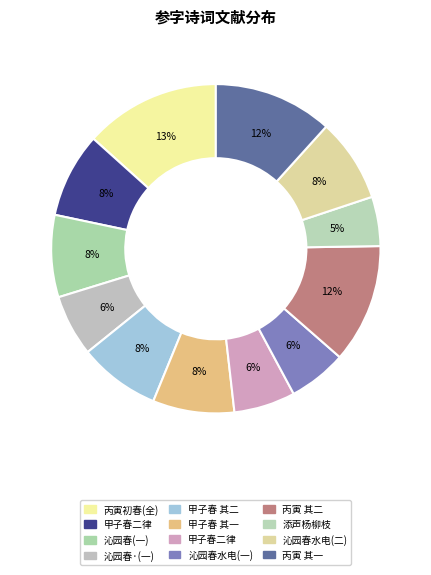

Count the number of slices in the pie.

12